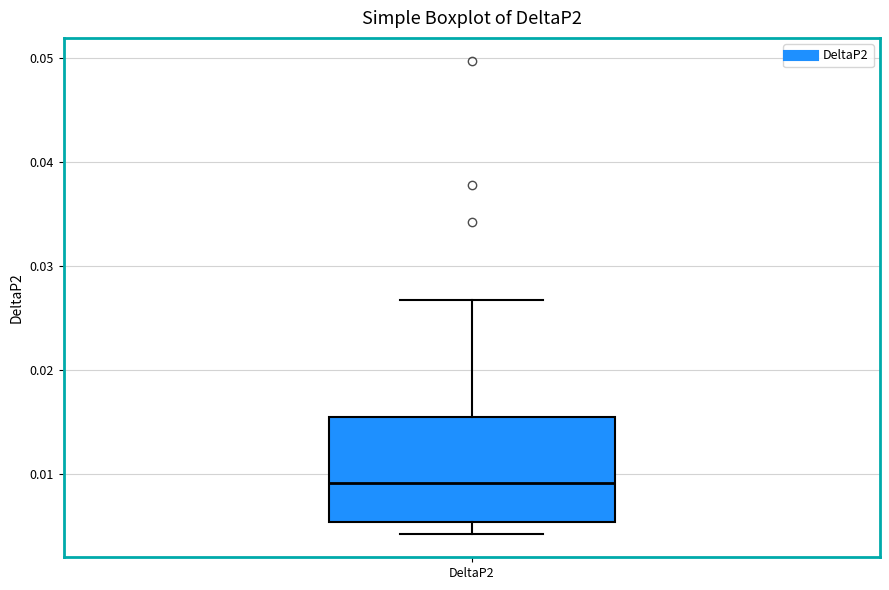

Transcribe this box plot: give where the median line is, the range the box spans, and where the two whiskers end, as read against the y-axis. The values are not printed on the chart, so give them approximately, as read against the axis.

median 0.009, box 0.005 to 0.016, whiskers 0.004 to 0.027